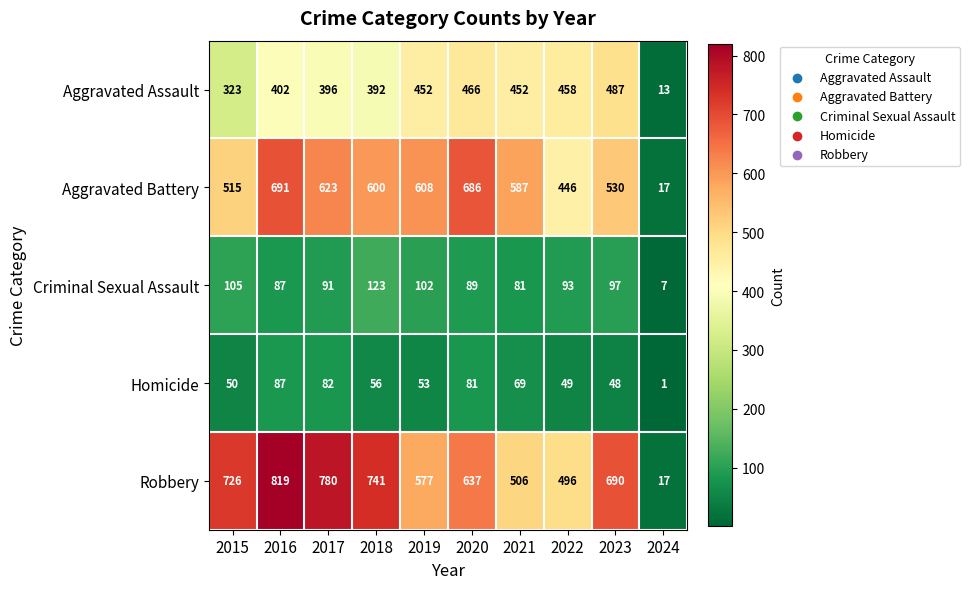

What is the sum of the Aggravated Battery values at 2022 and 2020?

1132